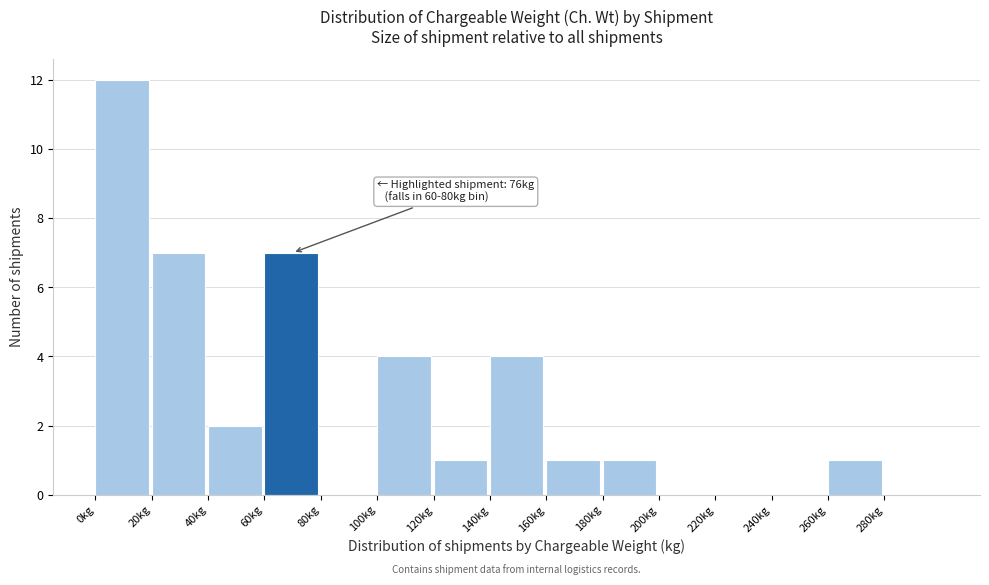

Over which range of the x-axis is the bar tallest?

0 to 20